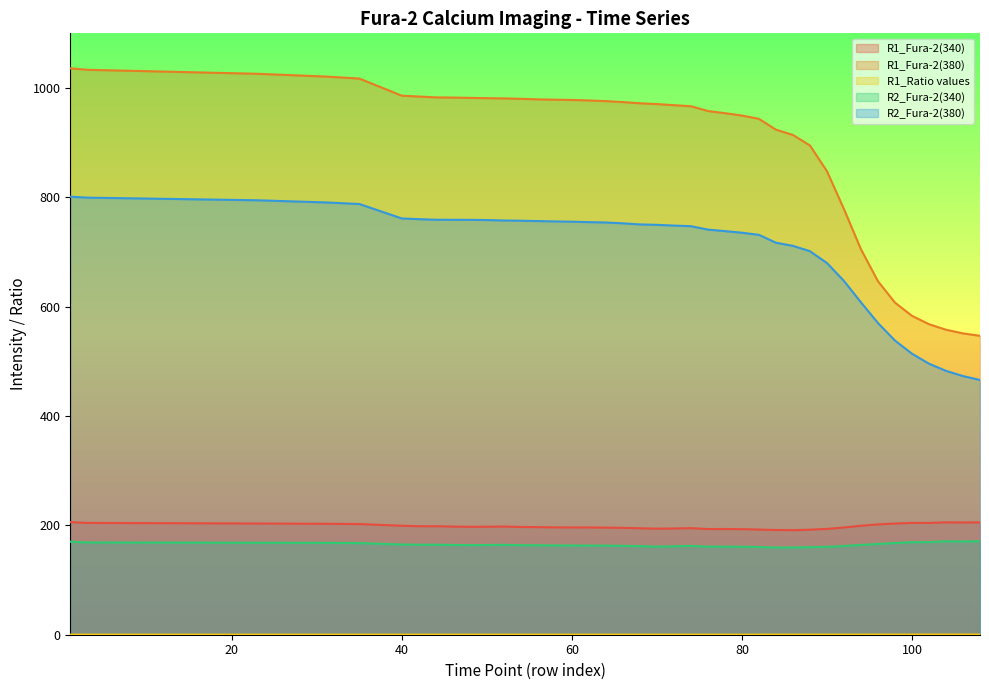

Which series has the widest spread of values?

R1_Fura-2(380)